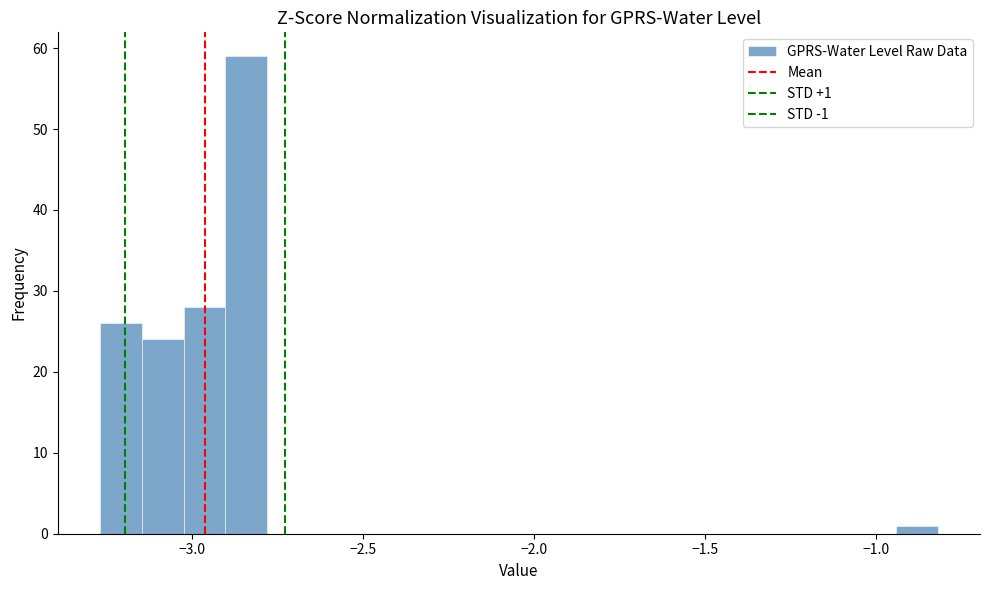

Around what value on the x-axis is the tallest bar? Give the approximate position of its centre, as read against the axis.

-2.85